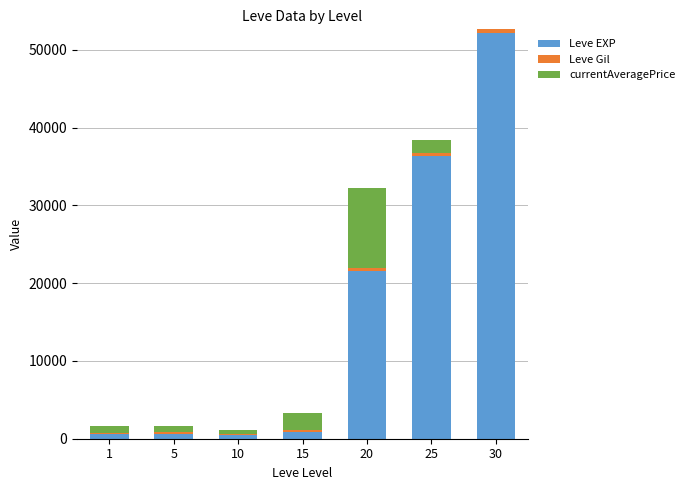

What is the highest value of the Leve EXP series?

52220